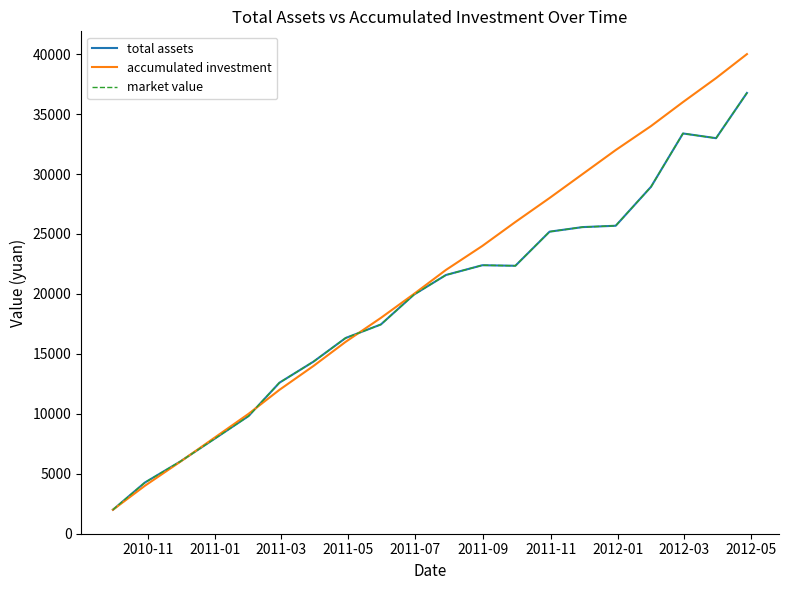

Is this an area chart (filled region under the line)?

No